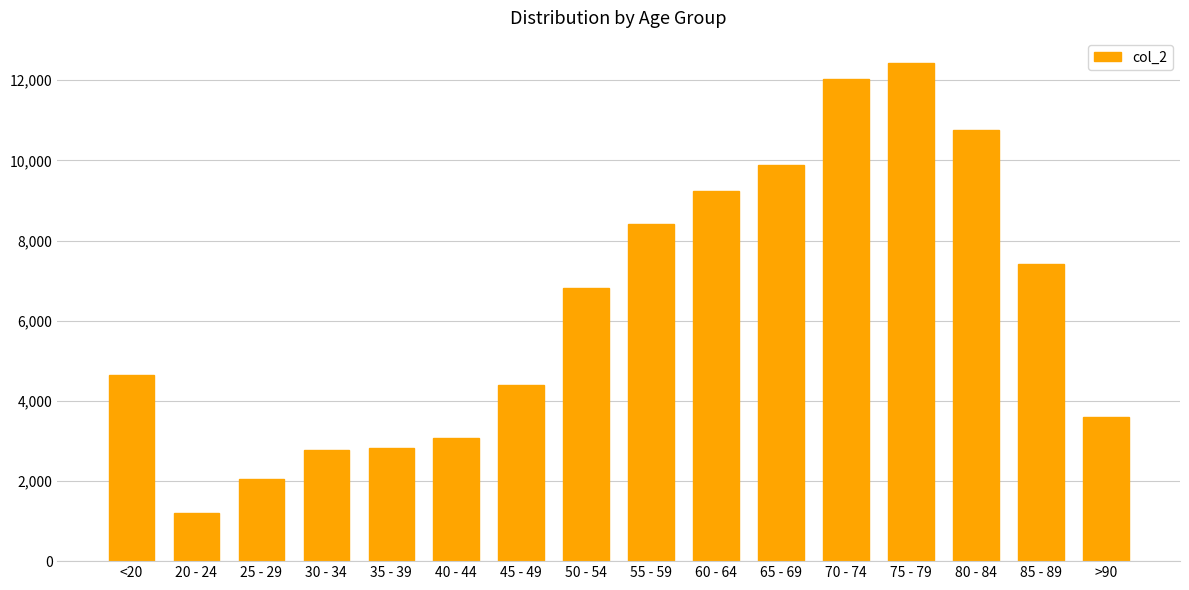

What is the maximum value shown in the chart?

12434